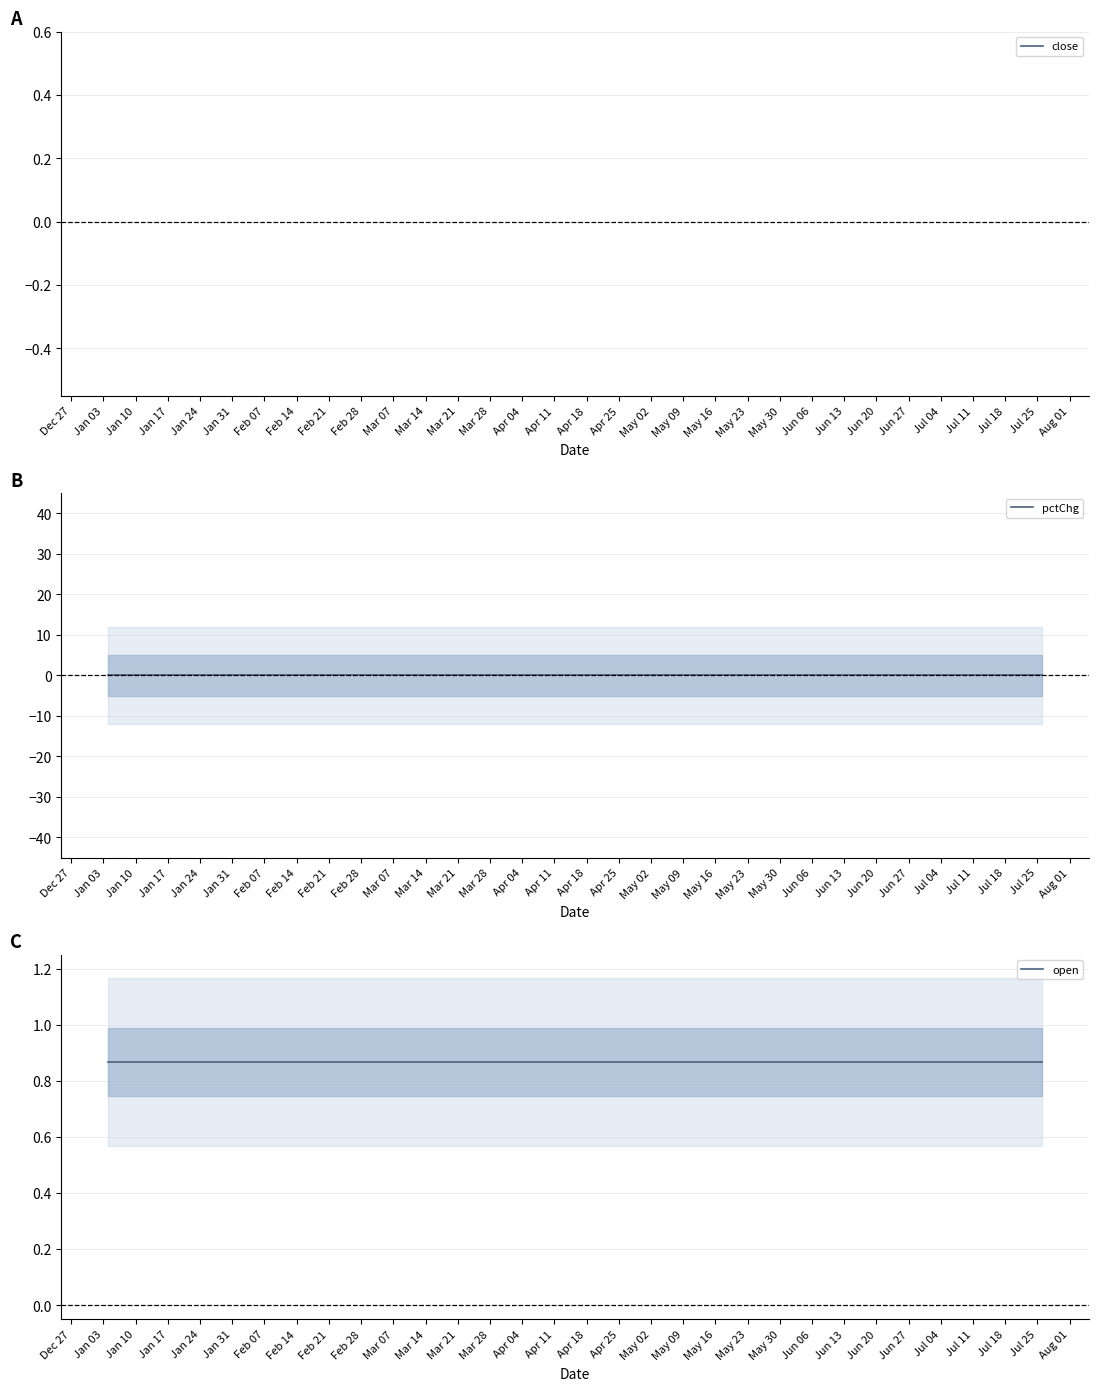

How many lines are shown in the chart?

3